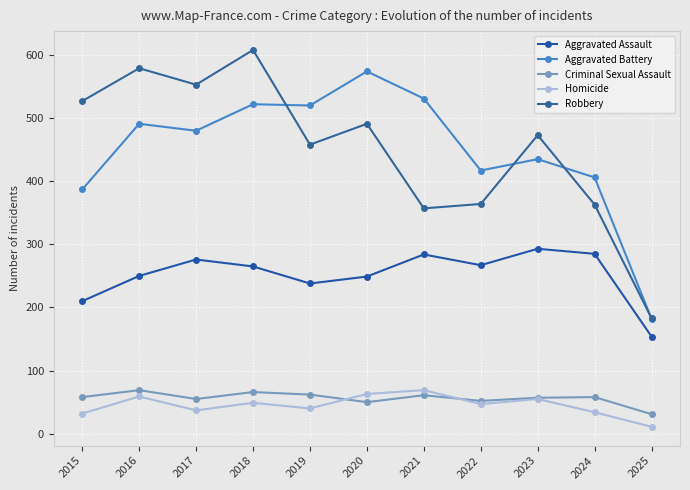

Between 2019 and 2024, which series saw the biggest shift?

Aggravated Battery